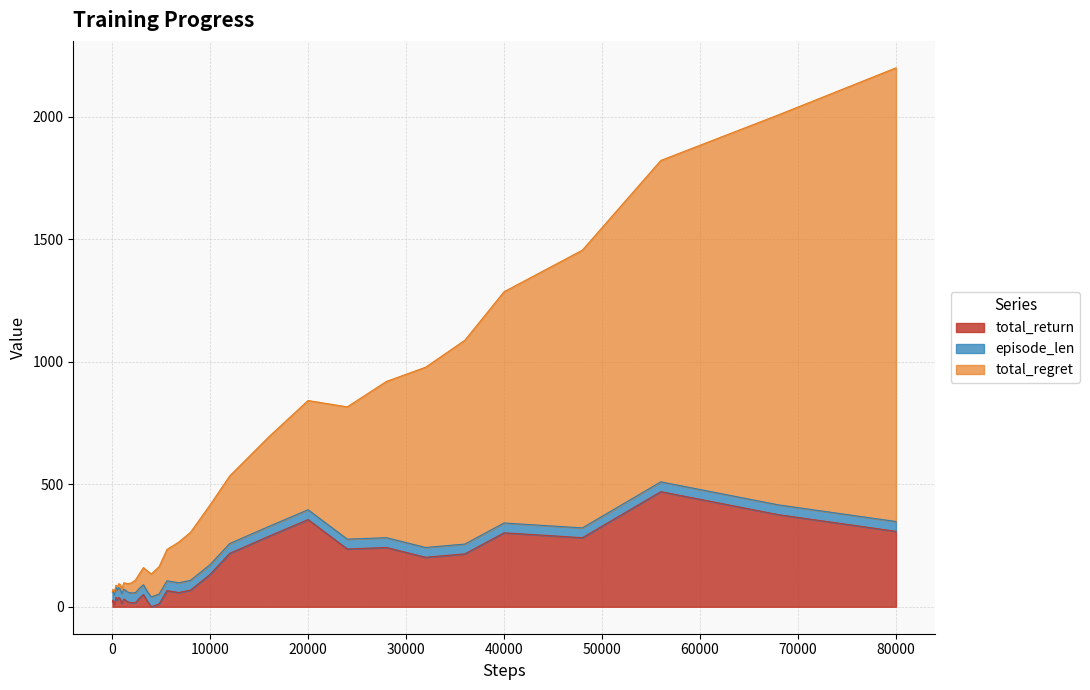

The total_return series shows 13 at 20. True or false?

False